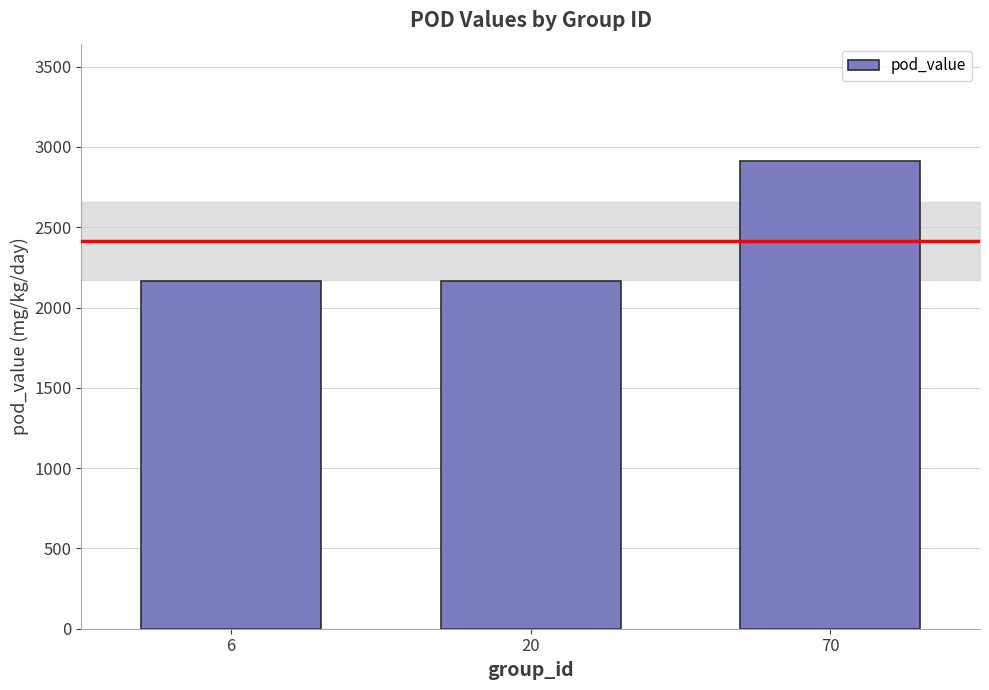

How many bars are there in total?

3